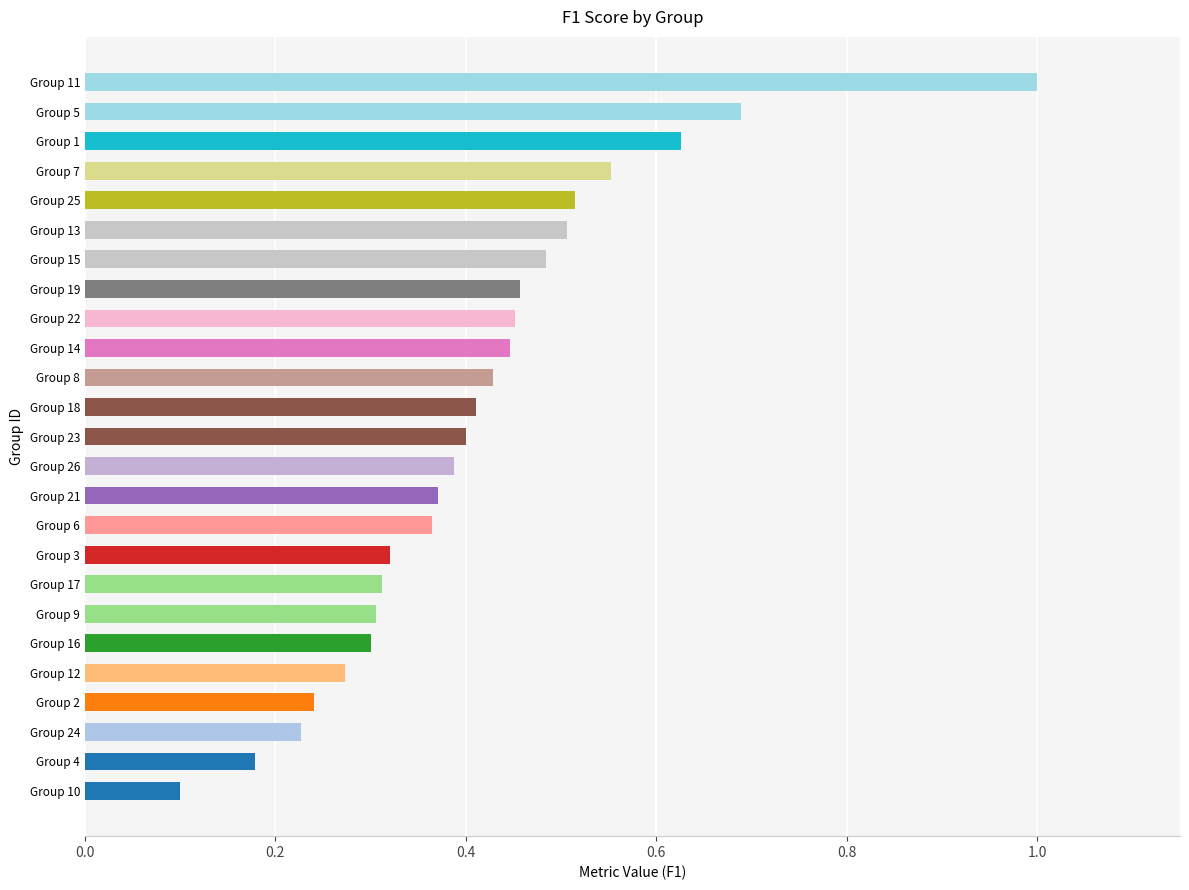

True or false: the data shows 0.1 at Group 10.

True